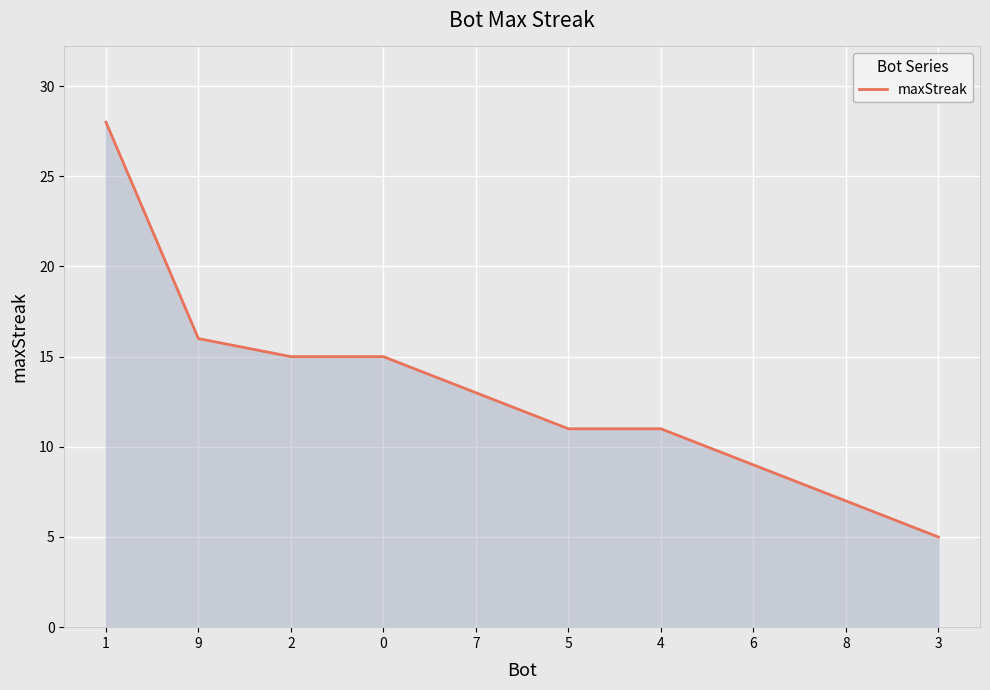

Reading left to right, extract all data points from this chart.

1=28	9=16	2=15	0=15	7=13	5=11	4=11	6=9	8=7	3=5